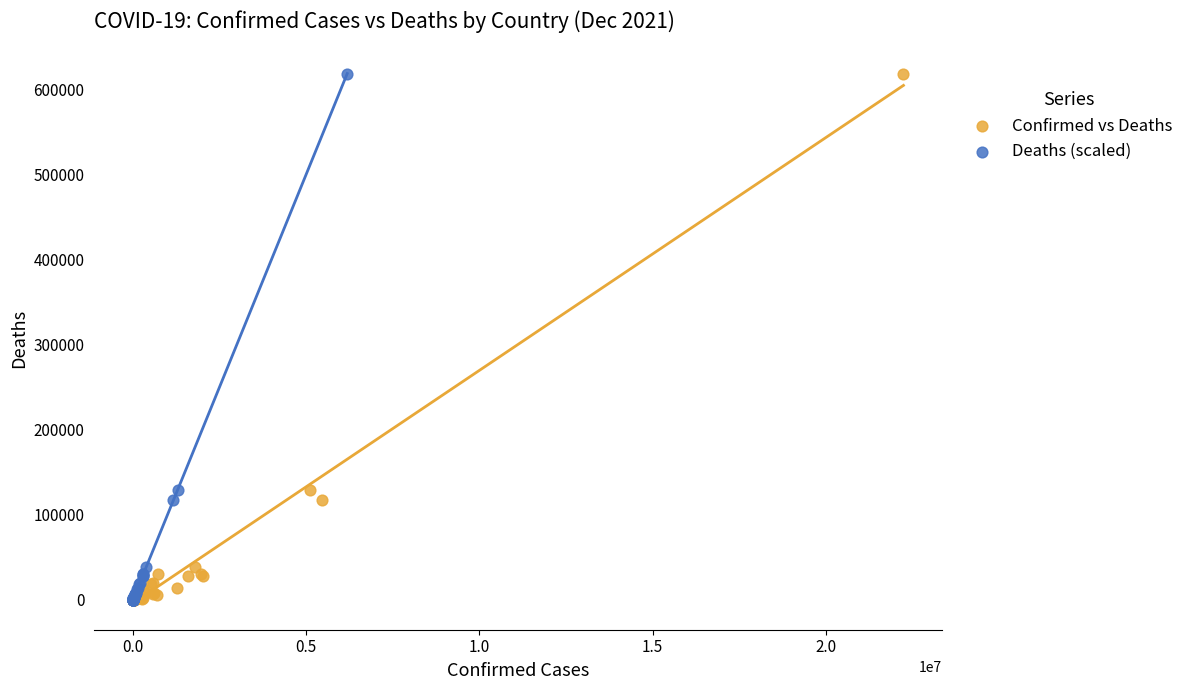

What are all the series names shown in the legend?

Confirmed vs Deaths, Deaths (scaled)